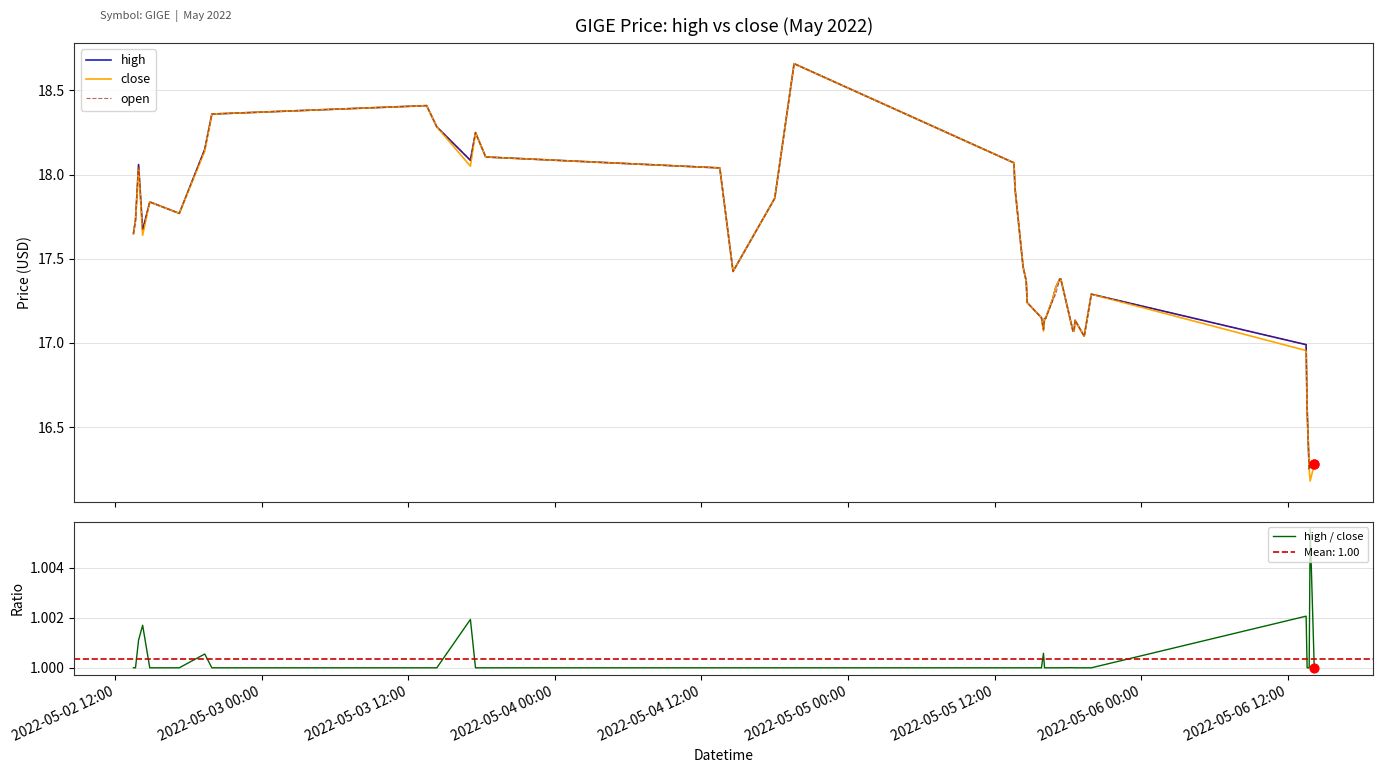

At how many categories does at least one series exceed 16?

40